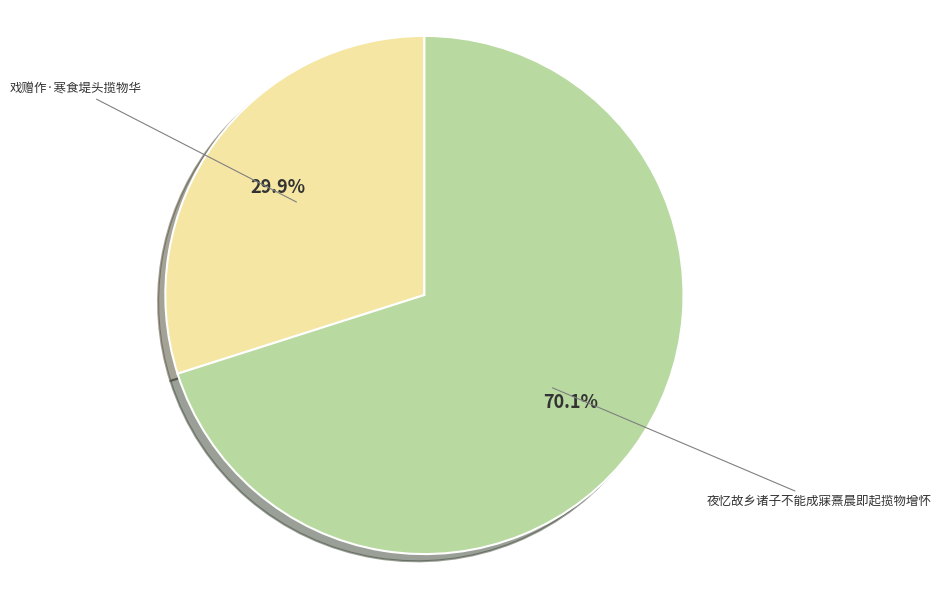

What is the largest slice in the pie chart?

夜忆故乡诸子不能成寐熹晨即起揽物增怀